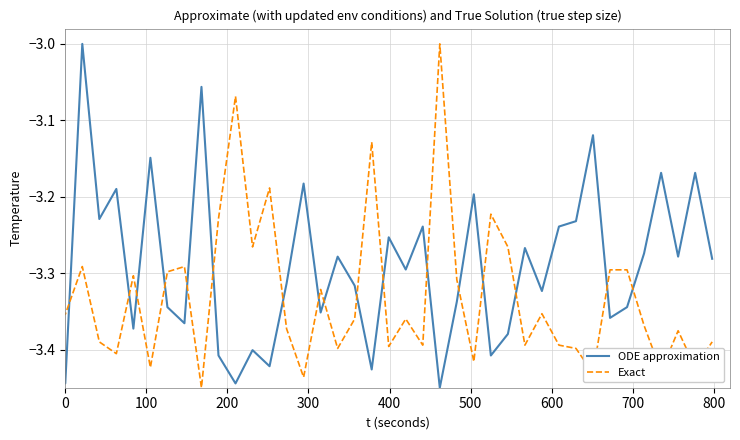

What is the maximum value for ODE approximation?

-3.0